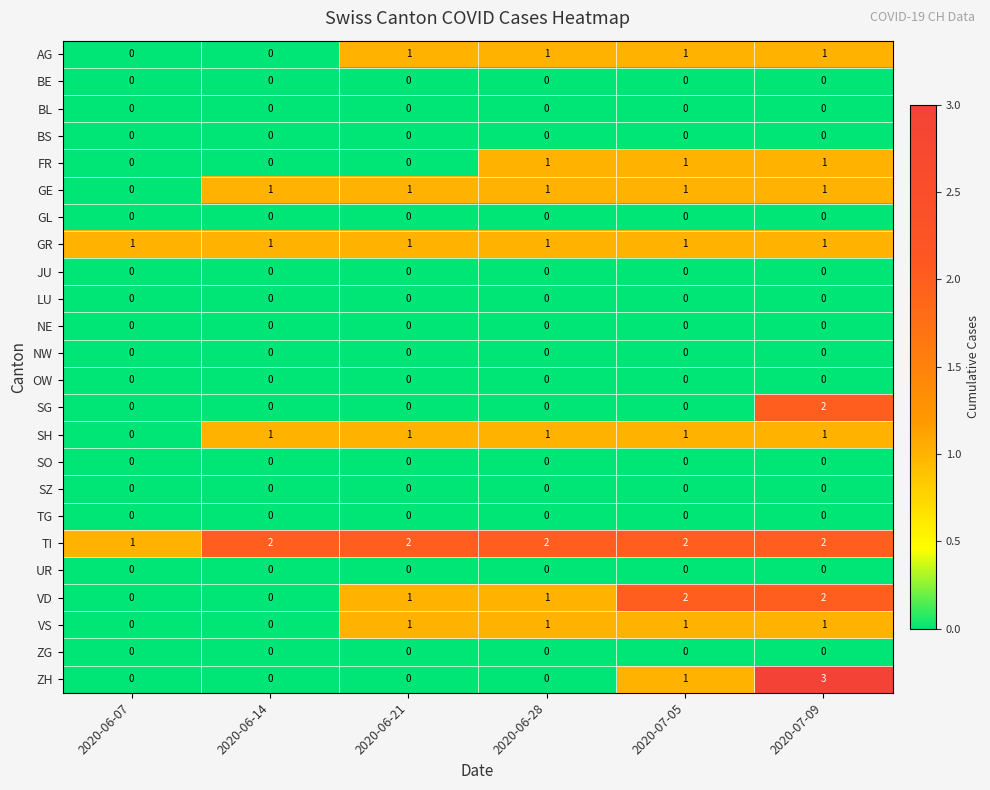

What is the sum of all AG values?

4